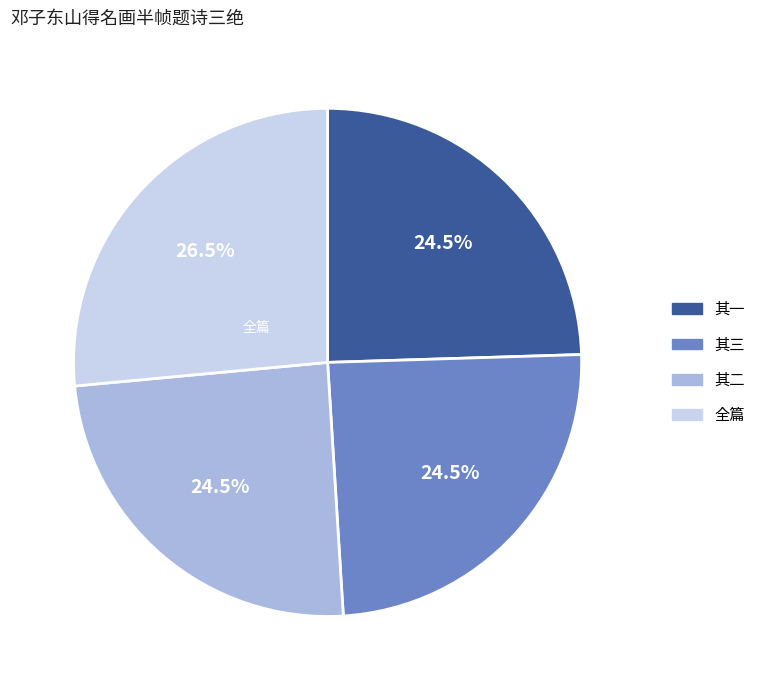

Does any single category account for the majority?

No